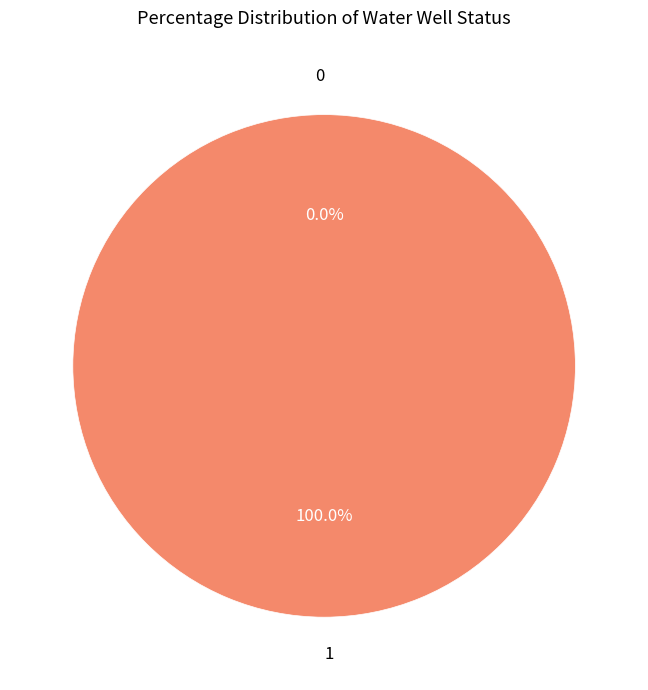

Is it true that 1 is 100% of the pie?

True